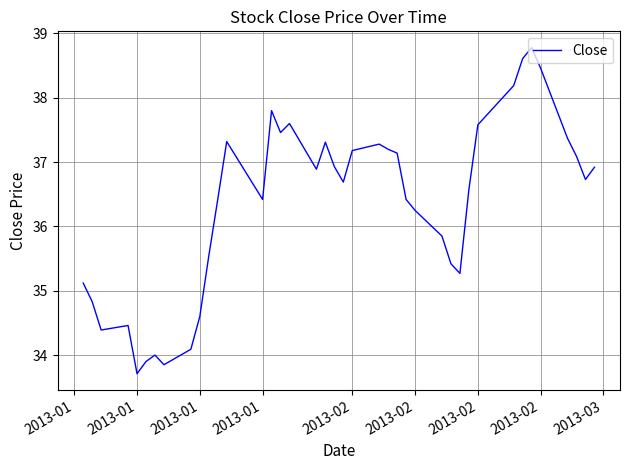

What is the minimum value shown in the chart?

33.7